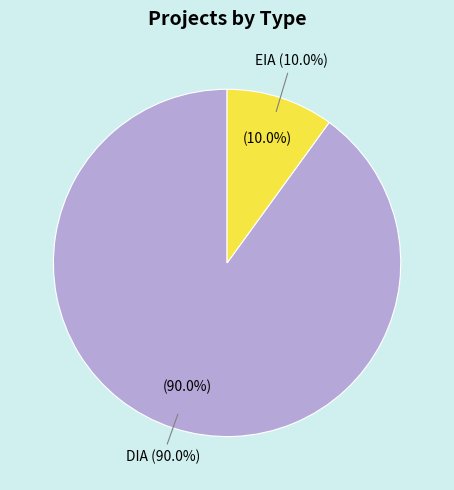

Is there a majority slice in this chart?

Yes